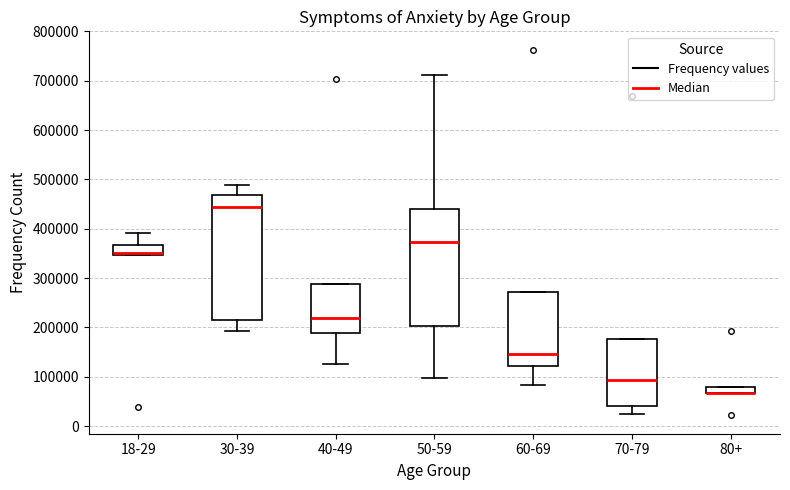

Where is the lower edge of the box for 80+ on the y-axis? The values are not printed on the chart, so give them approximately, as read against the axis.

70000